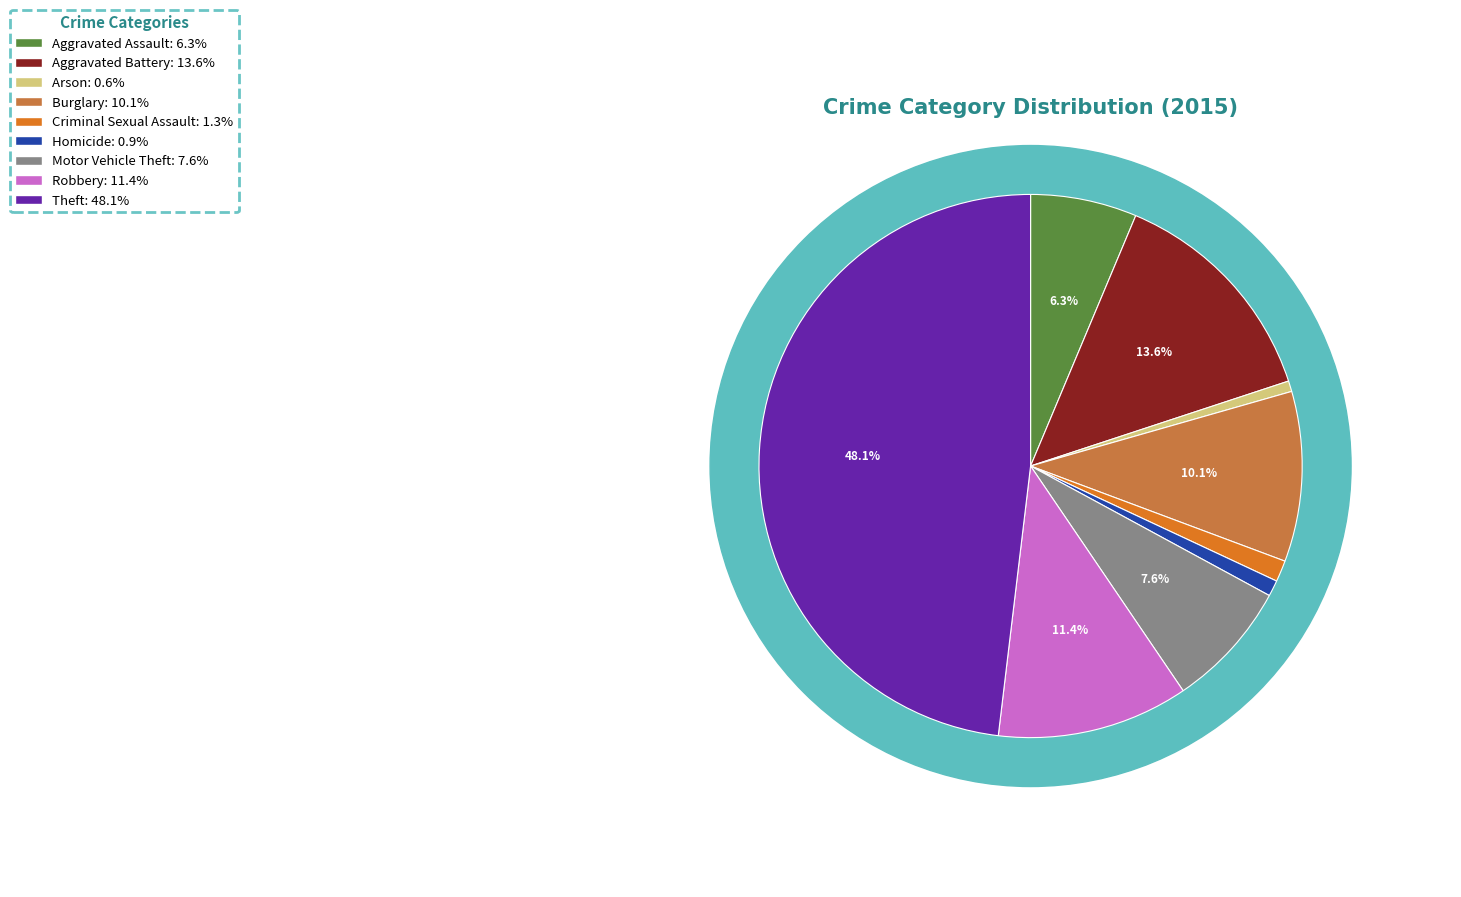

Between Motor Vehicle Theft and Theft, which is larger?

Theft